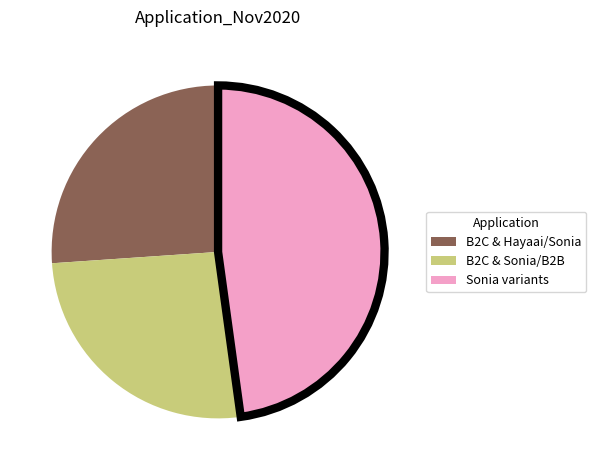

How many segments does this pie chart have?

3